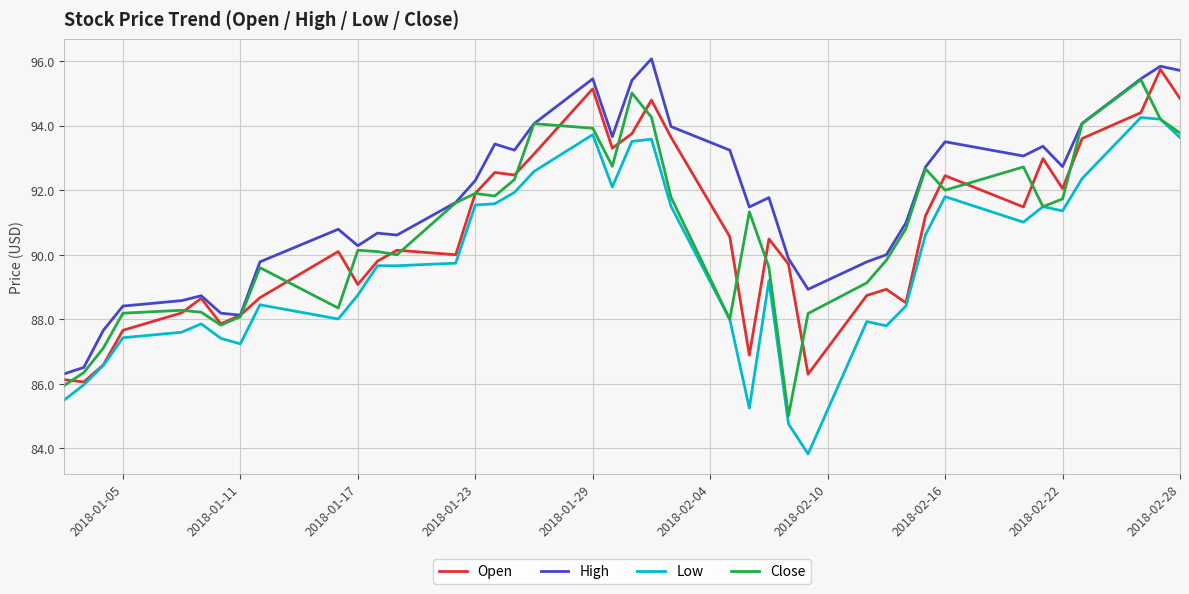

What is the difference between the maximum and second lowest values in the Low series?

9.5